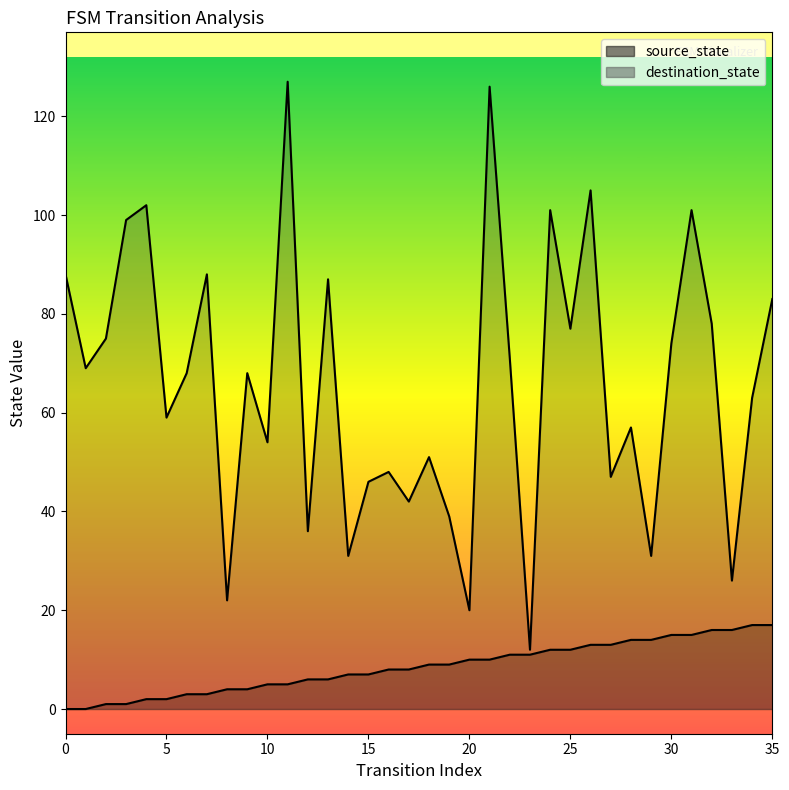

Is it true that source_state equals 14 at 28?

True